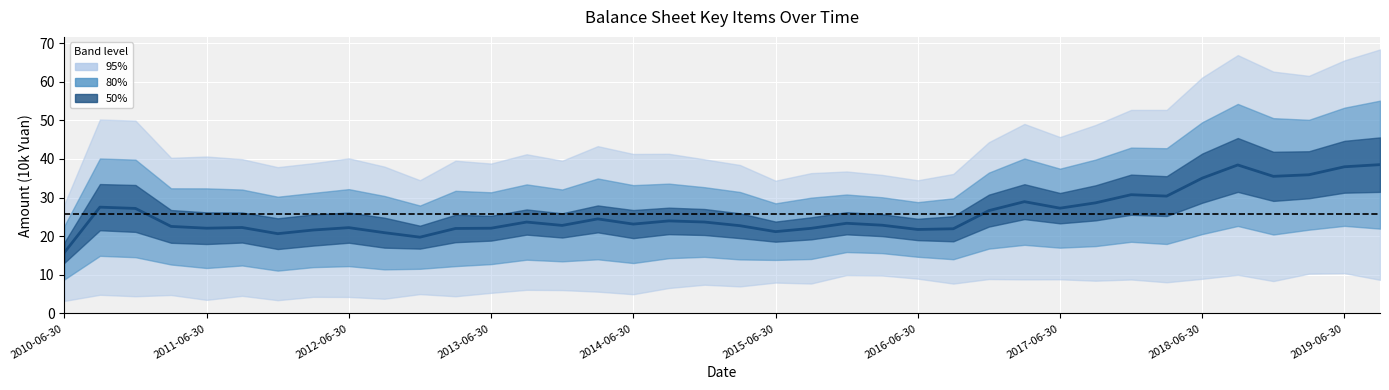

Reading left to right, list all the values displayed in this chart.

15.7	27.5	27.2	22.5	22.1	22.2	20.6	21.6	22.2	20.9	19.7	22.0	22.1	23.6	22.8	24.5	23.1	23.9	23.7	22.7	21.2	22.0	23.3	22.8	21.7	21.9	26.6	28.9	27.2	28.6	30.7	30.4	35.0	38.4	35.5	35.9	38.0	38.5